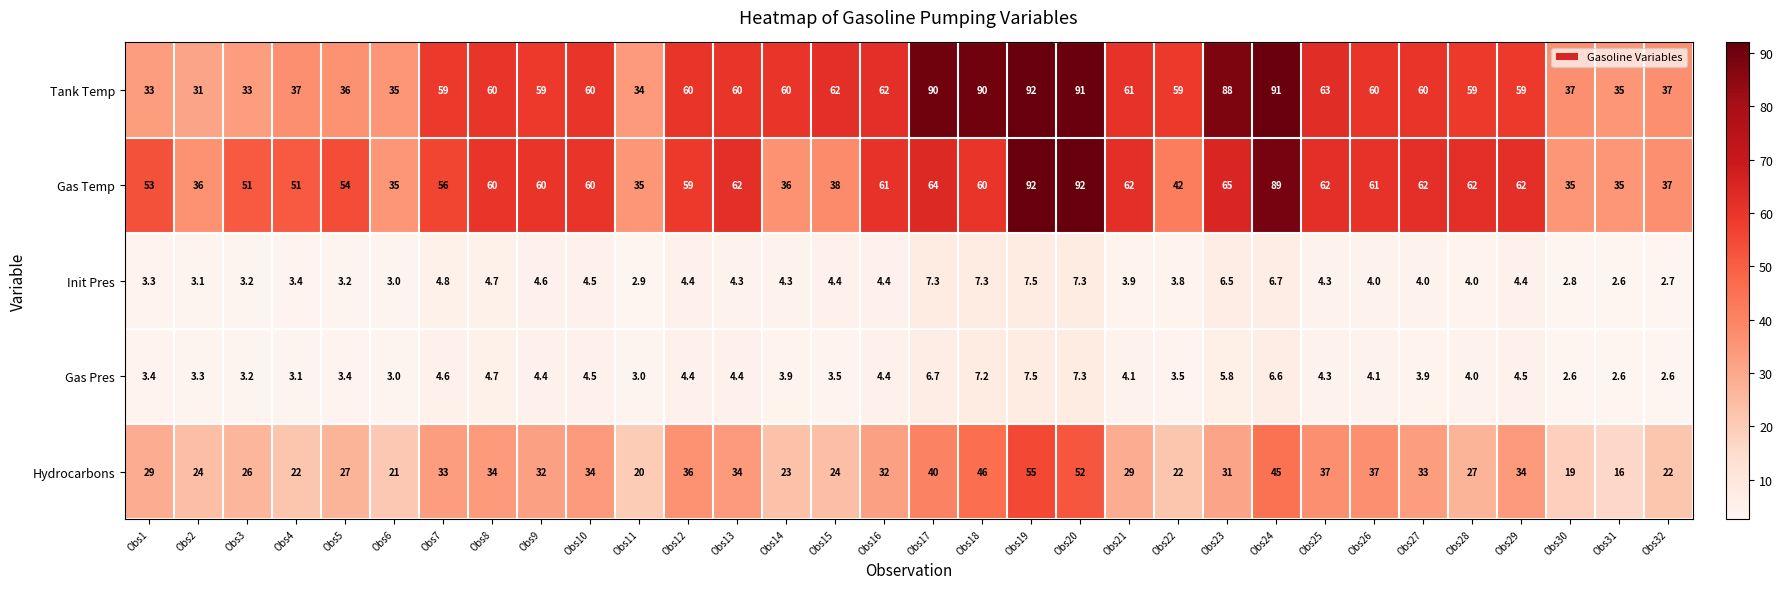

What is the difference between the Hydrocarbons values at Obs24 and Obs8?

11.0